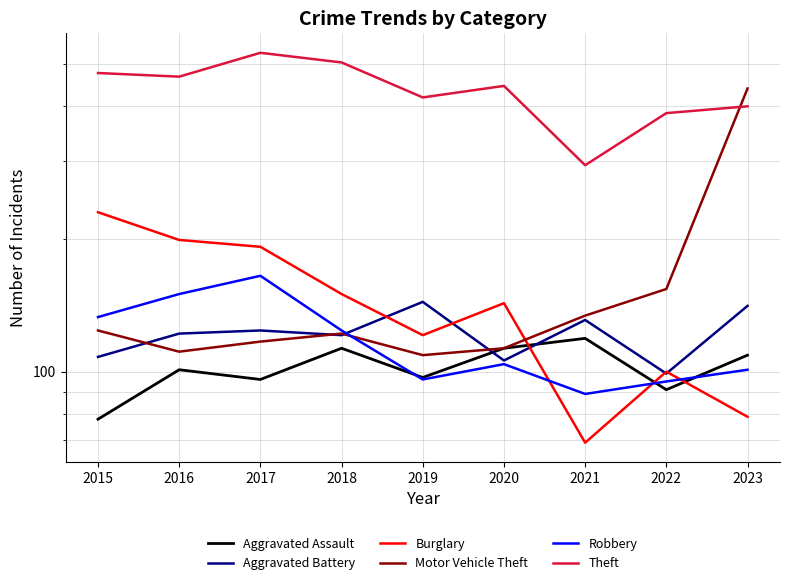

What are all the series names shown in the legend?

Aggravated Assault, Aggravated Battery, Burglary, Motor Vehicle Theft, Robbery, Theft